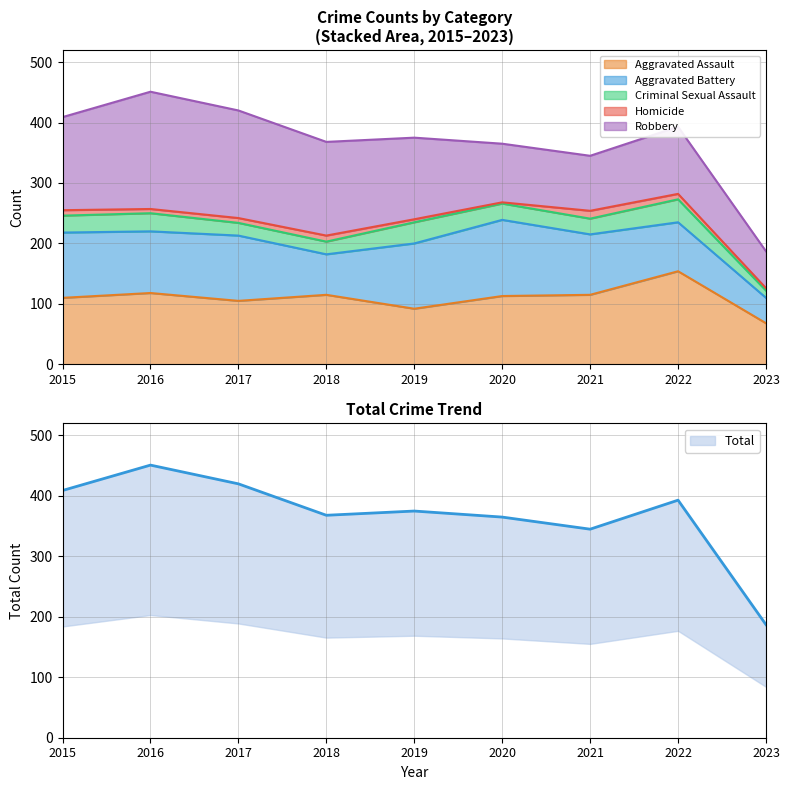

True or false: Aggravated Assault and Criminal Sexual Assault cross at least once.

False